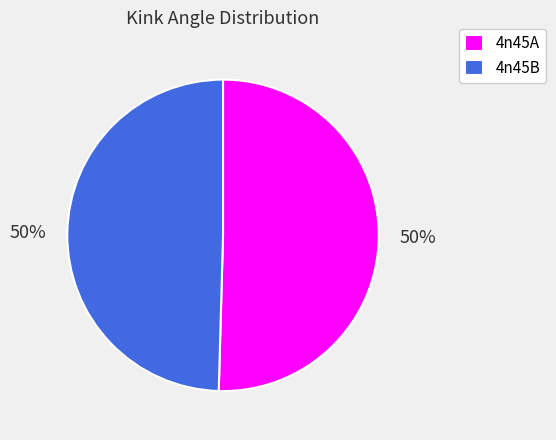

The 4n45B slice represents 36% of the pie. True or false?

False